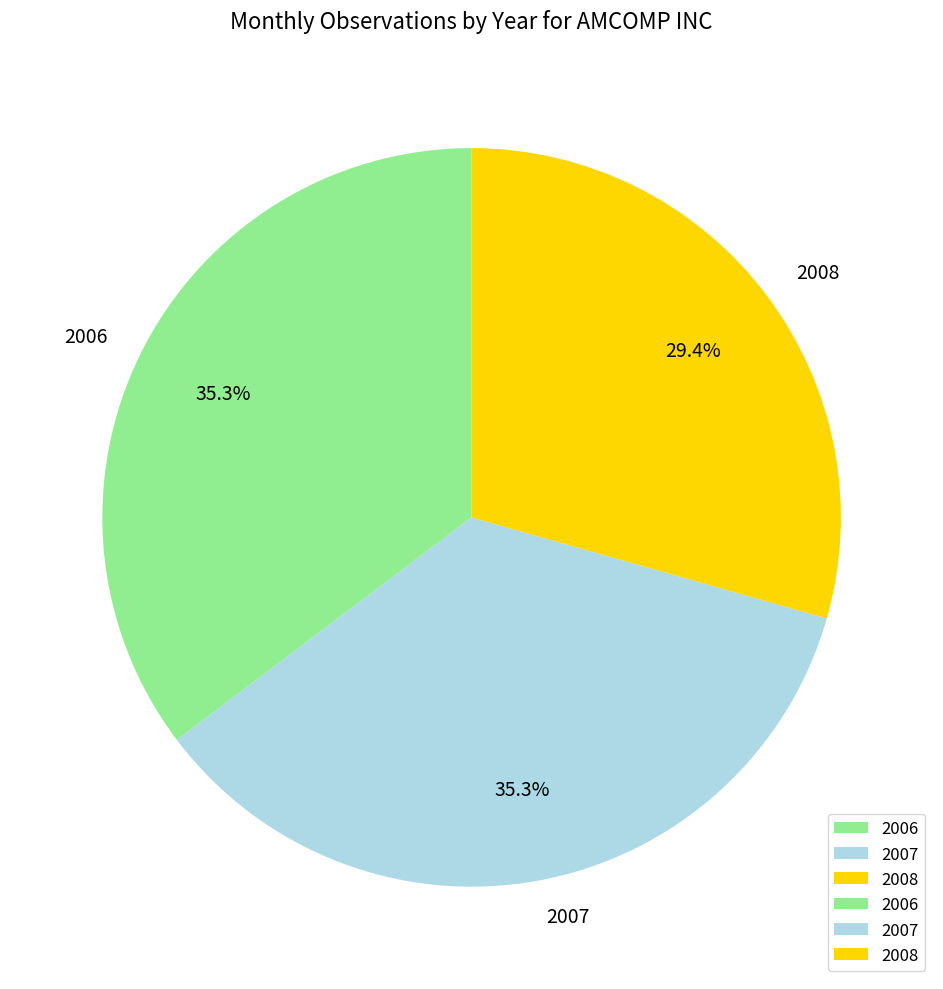

Which slice is the smallest?

2008